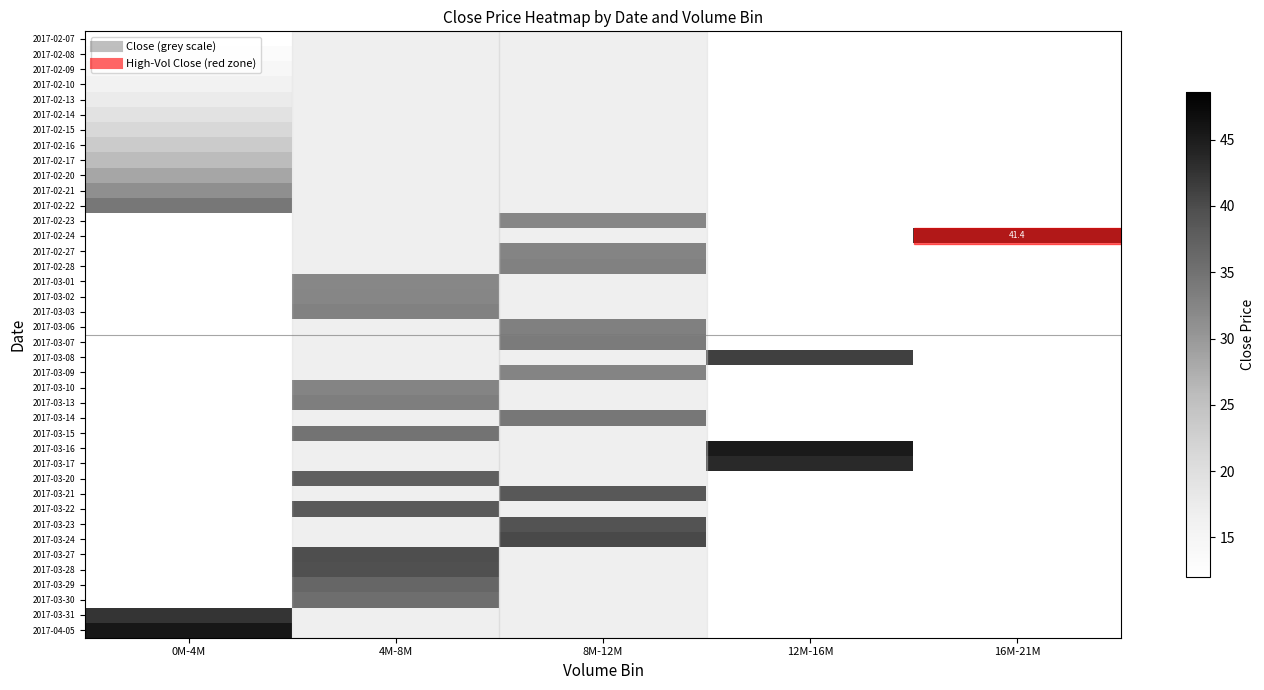

Which category has the highest value in the 2017-03-30 series?

0M-4M